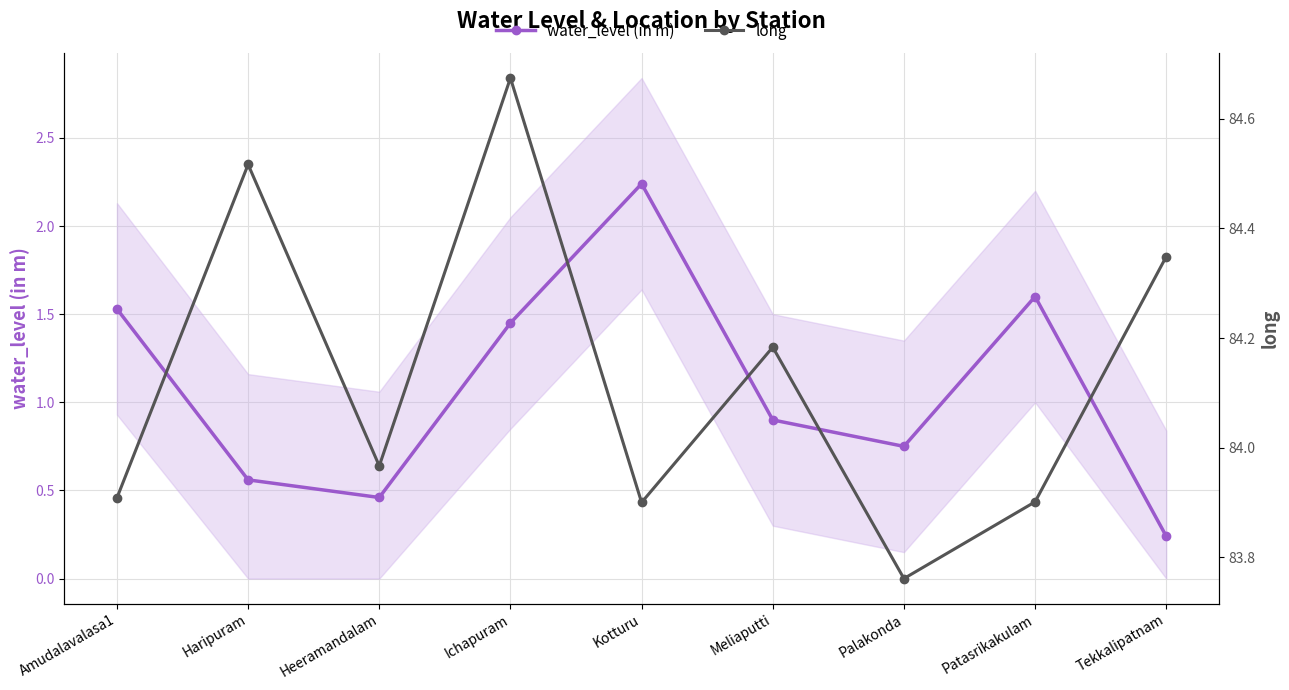

Which series has the widest spread of values?

water_level (in m)